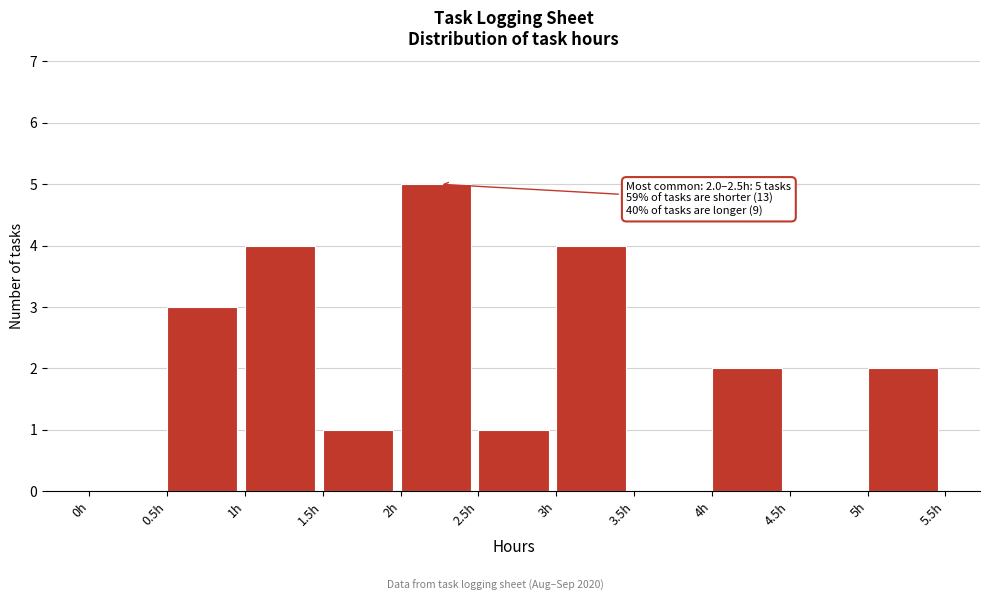

Over which range of the x-axis is the bar tallest?

2.0 to 2.5